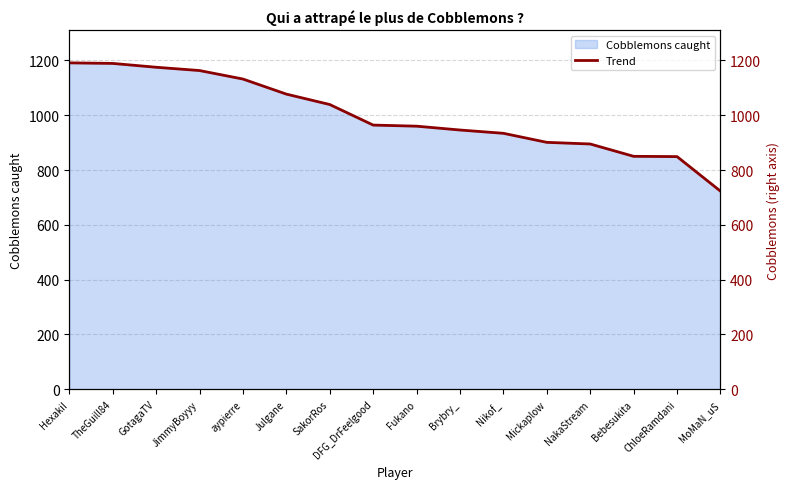

Does the chart have visible grid lines?

Yes